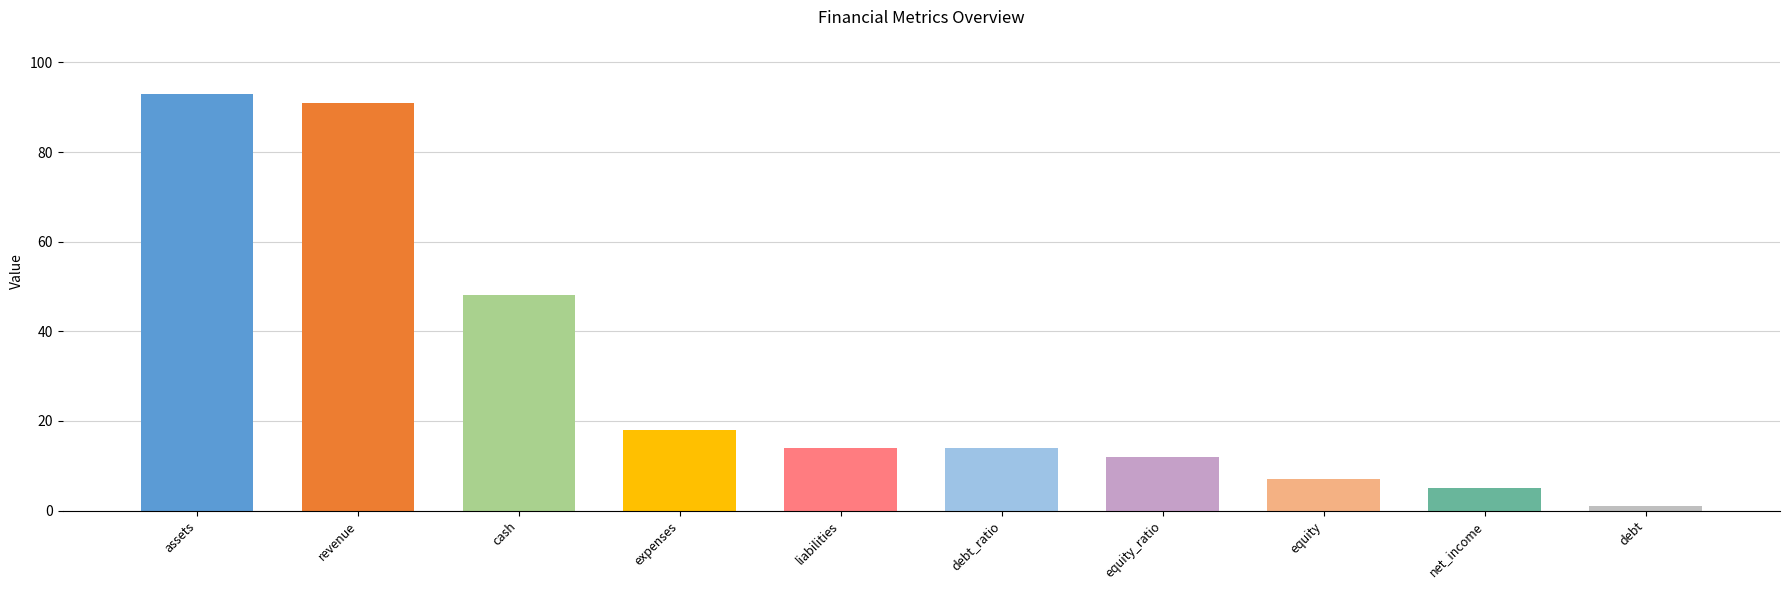

How many series are shown in this chart?

1